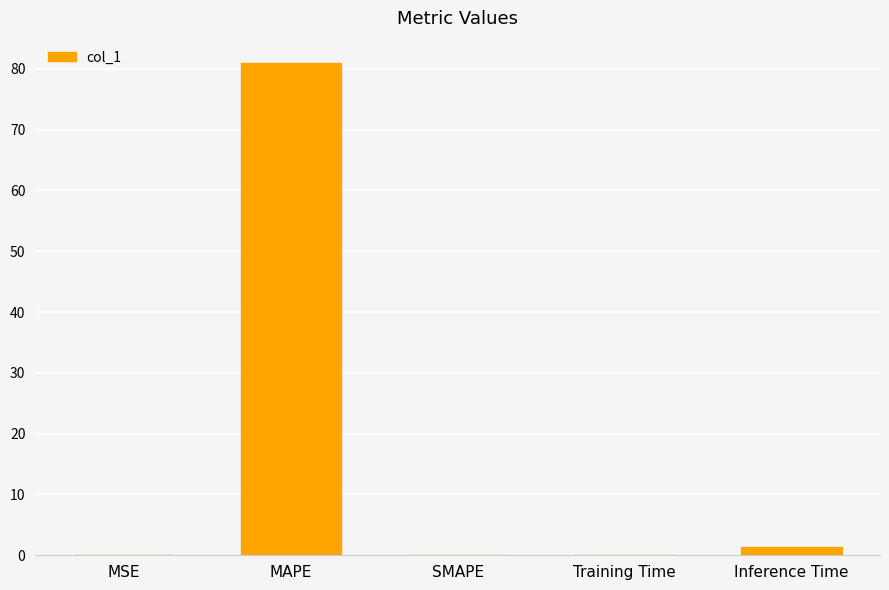

Is it true that the value at SMAPE is 46.4?

False